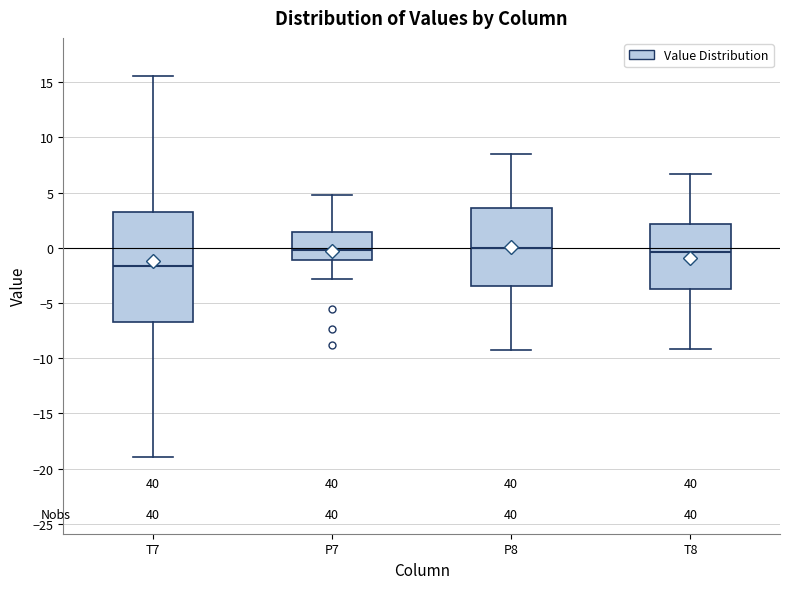

Reading left to right, transcribe this box plot: for each box, give where its median line is, the range the box spans, and where its two whiskers end, as read against the y-axis. The values are not printed on the chart, so give them approximately, as read against the axis.

T7: median -1.5, box -6.5 to 3.0, whiskers -19.0 to 15.5
P7: median 0.0, box -1.0 to 1.5, whiskers -3.0 to 5.0
P8: median 0.0, box -3.5 to 3.5, whiskers -9.0 to 8.5
T8: median -0.5, box -3.5 to 2.0, whiskers -9.0 to 6.5